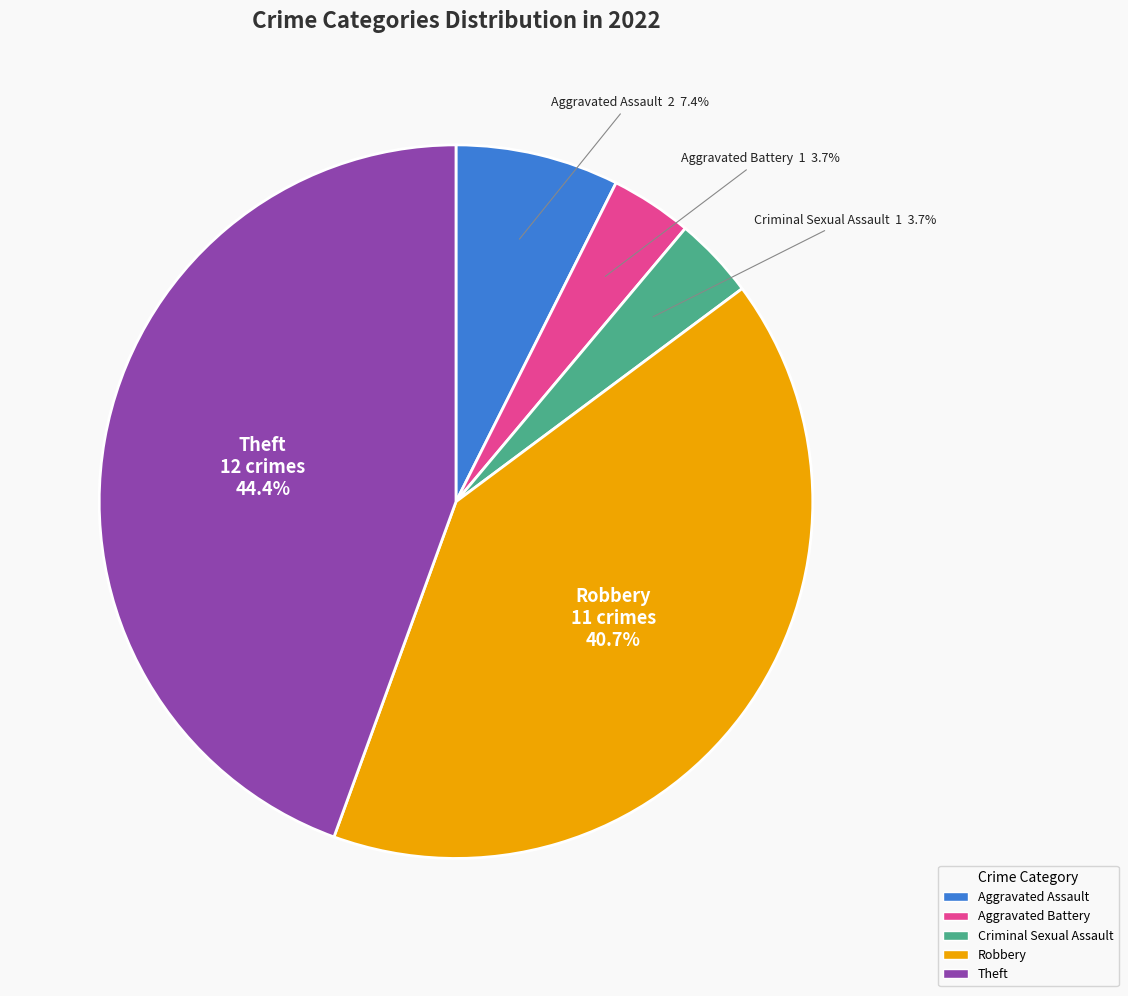

Between Criminal Sexual Assault and Aggravated Assault, which is larger?

Aggravated Assault